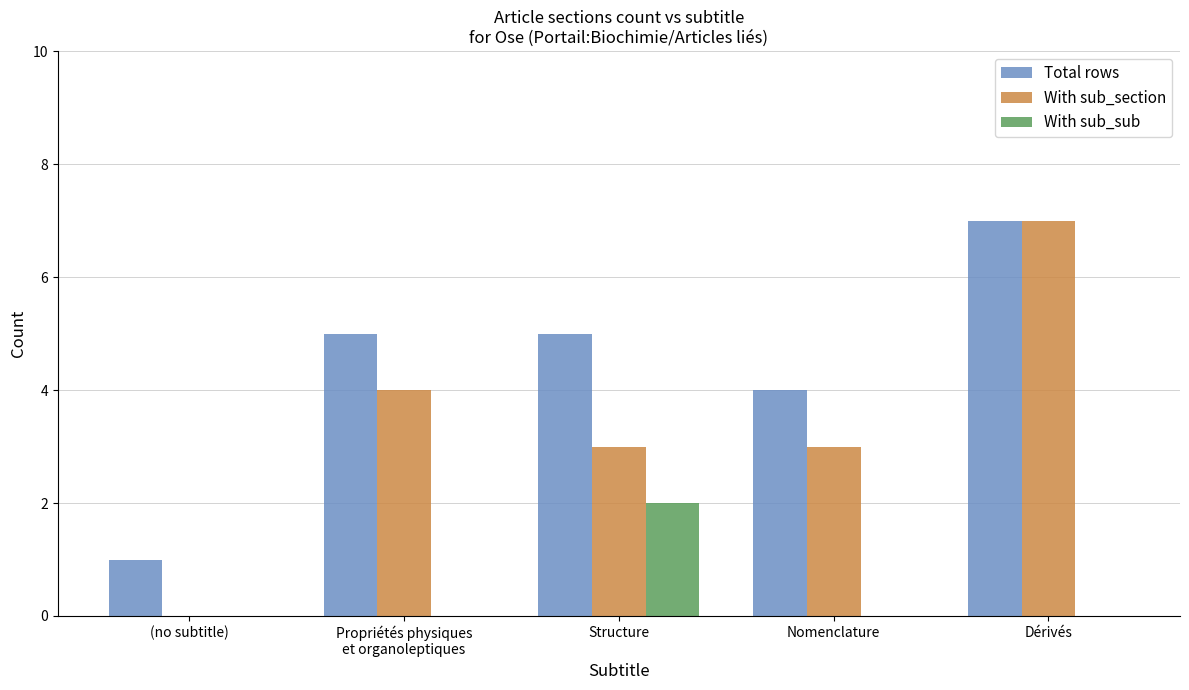

What is the sum of all Total rows values?

22